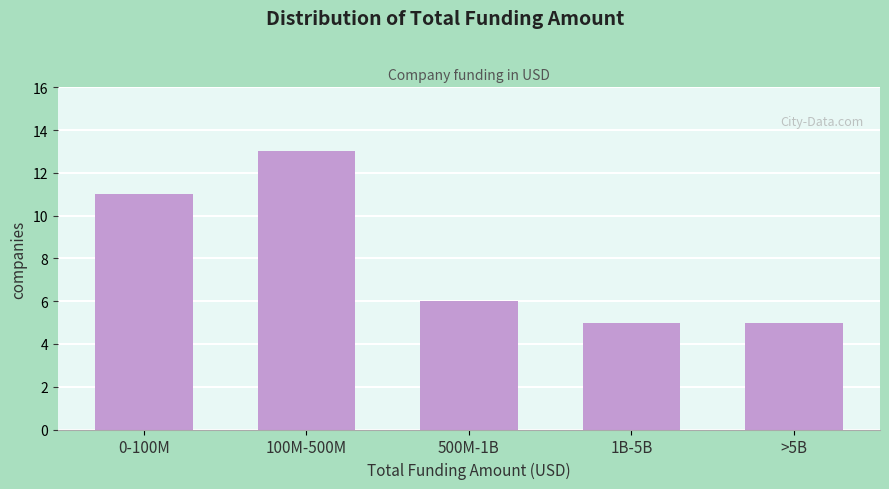

Reading left to right, extract all data points from this chart.

11	13	6	5	5